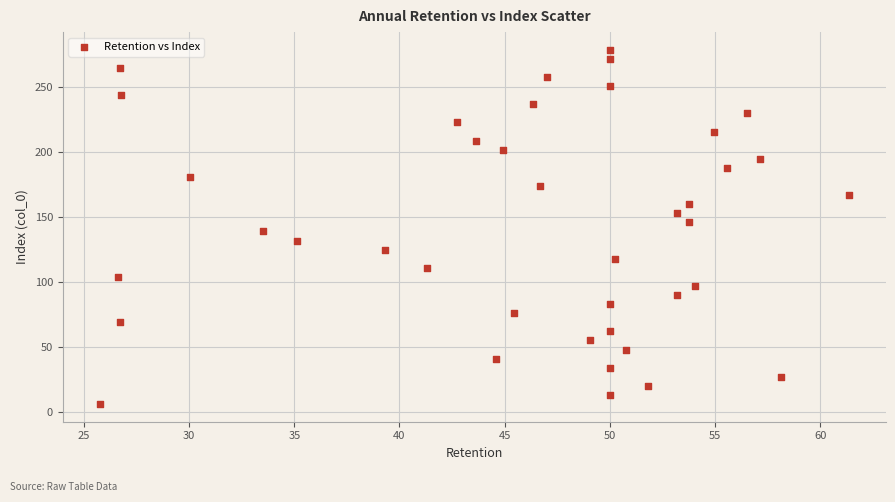

Count the number of points in this scatter plot.

40